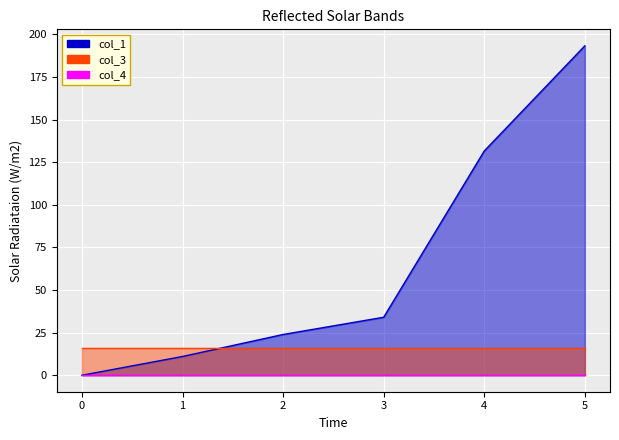

Reading left to right, list all the values displayed in this chart.

col_1: 0=0.0	1=11.0	2=23.9	3=34.0	4=131.6	5=193.4
col_3: 0=16.0	1=16.0	2=16.0	3=16.0	4=16.0	5=16.0
col_4: 0=0.0	1=0.0	2=0.0	3=0.0	4=0.0	5=0.0